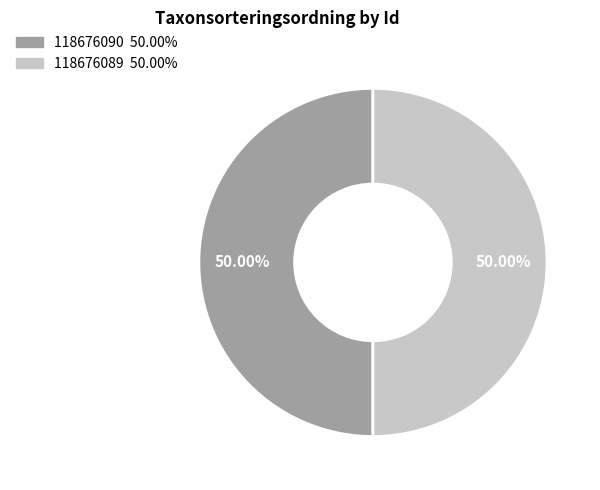

Count the number of slices in the pie.

2